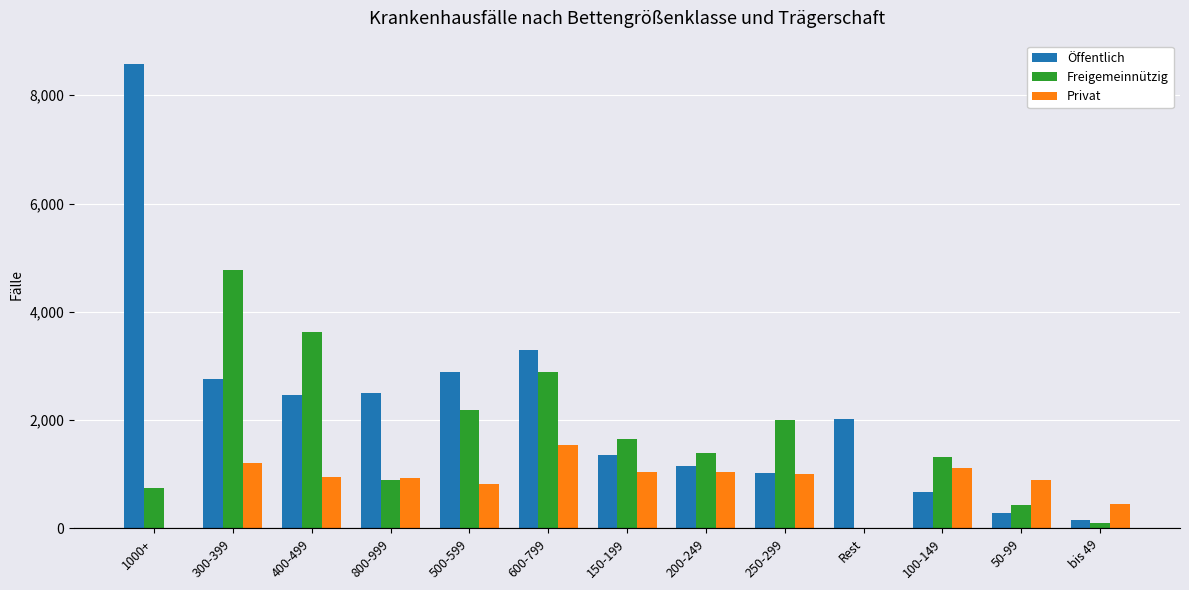

Which category has the highest value across all series?

1000+